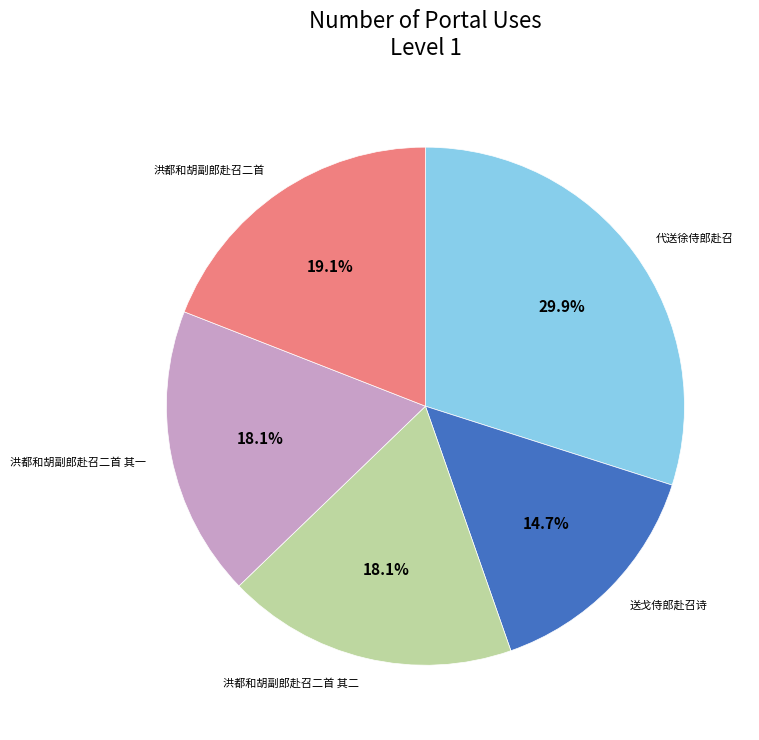

Is there any slice that represents more than half of the pie?

No